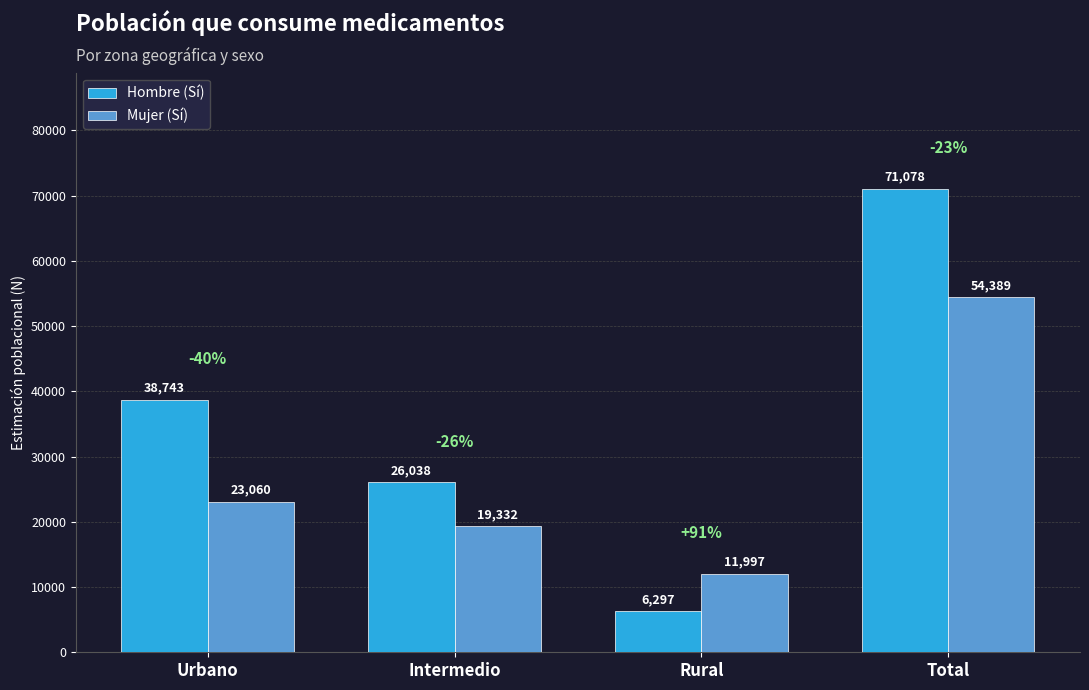

How many values in the Hombre (Sí) series are below 38743?

2